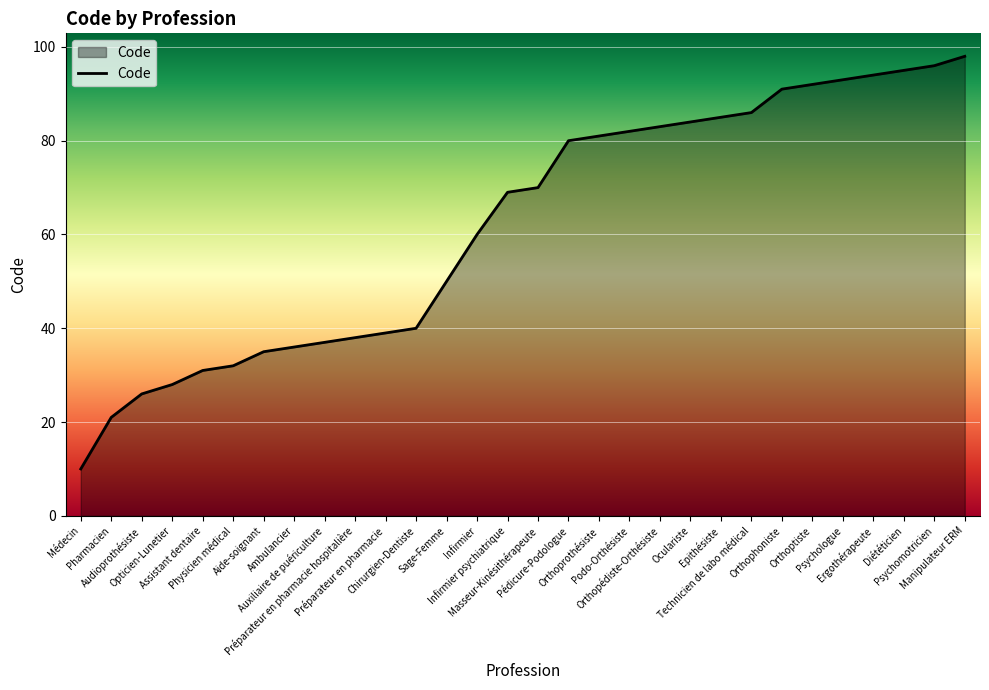

What is the sum of all values?

1862